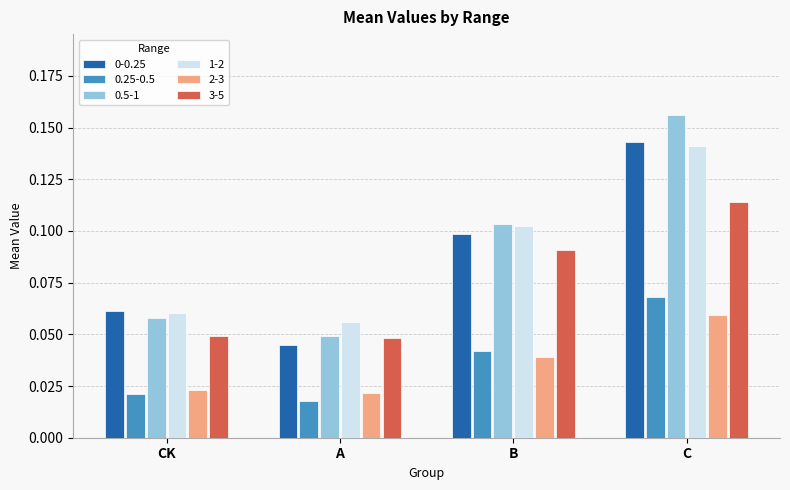

The value of 1-2 at C is 0.1. True or false?

True